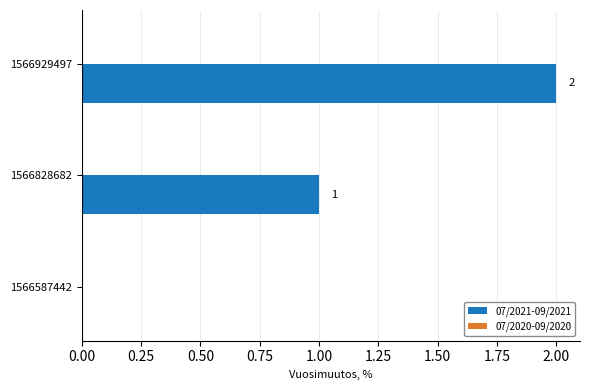

Is it true that the value at 1566929497 is 2?

True